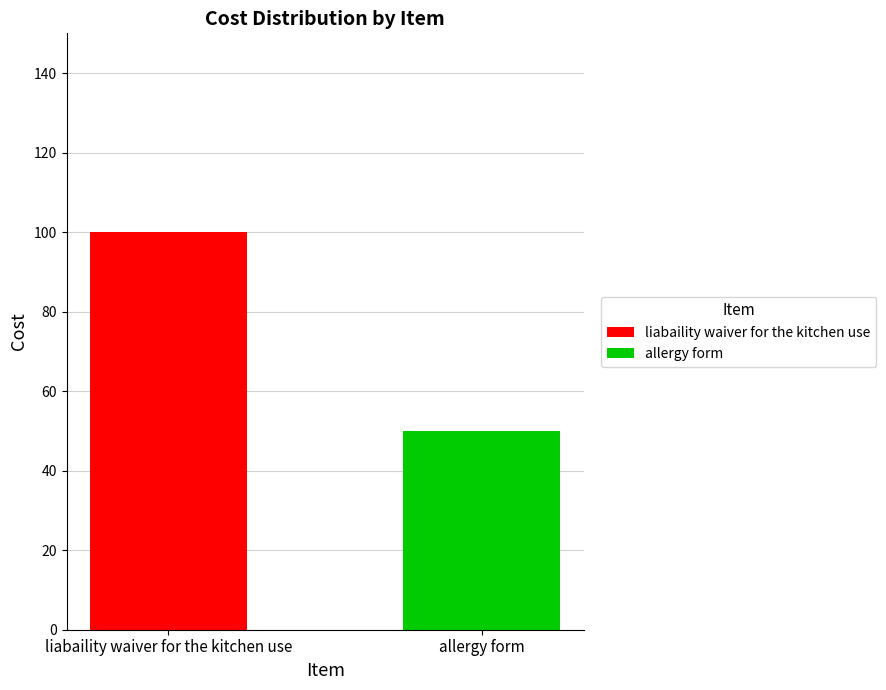

Rank the series by their average value, from lowest to highest.

allergy form, liabaility waiver for the kitchen use